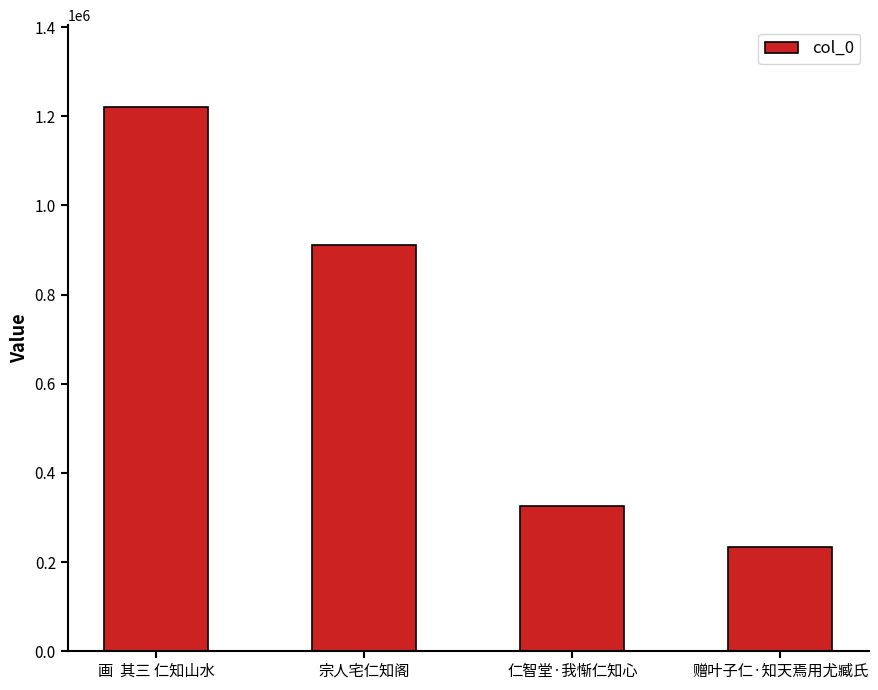

Rank the categories by value from highest to lowest.

画  其三 仁知山水, 宗人宅仁知阁, 仁智堂·我惭仁知心, 赠叶子仁·知天焉用尤臧氏